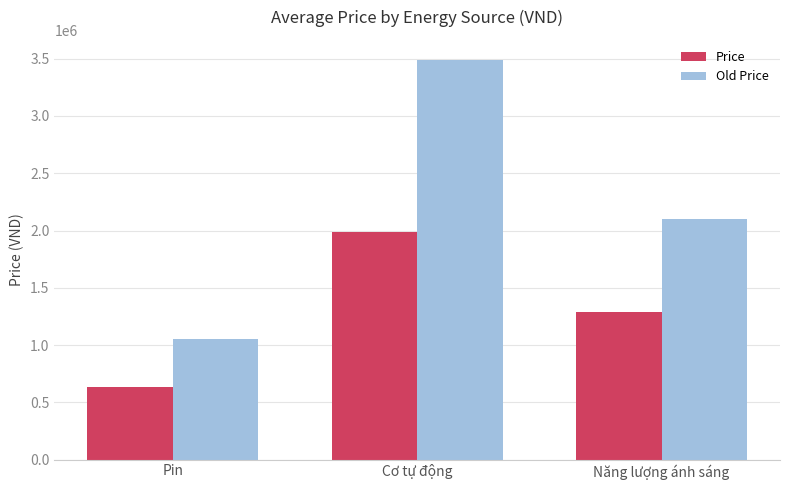

At how many categories does at least one series exceed 1377351?

2